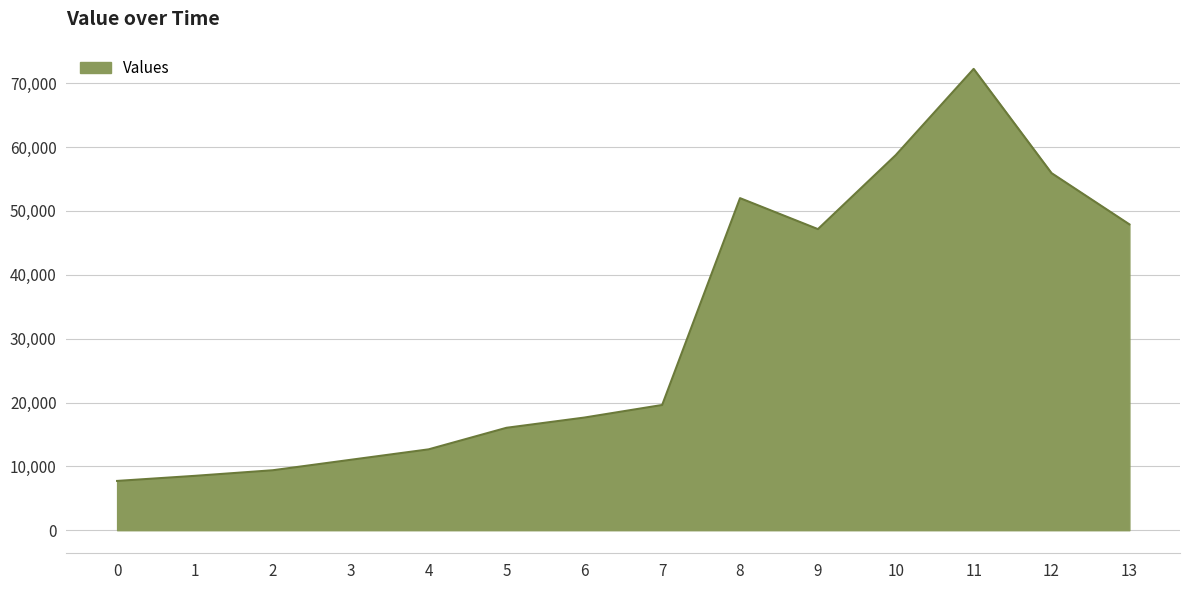

True or false: there are more than 1 points higher than both neighbors.

True